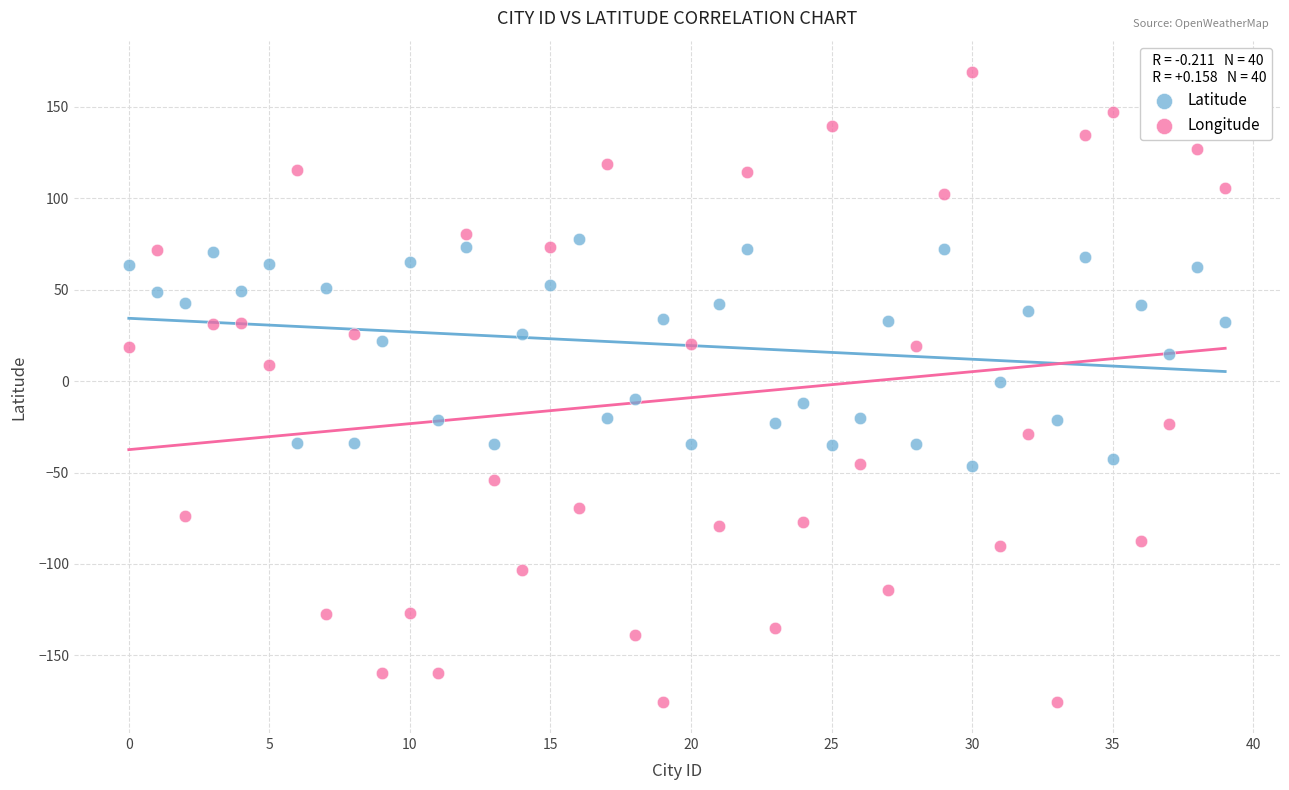

Which series contains the highest Y value?

Longitude